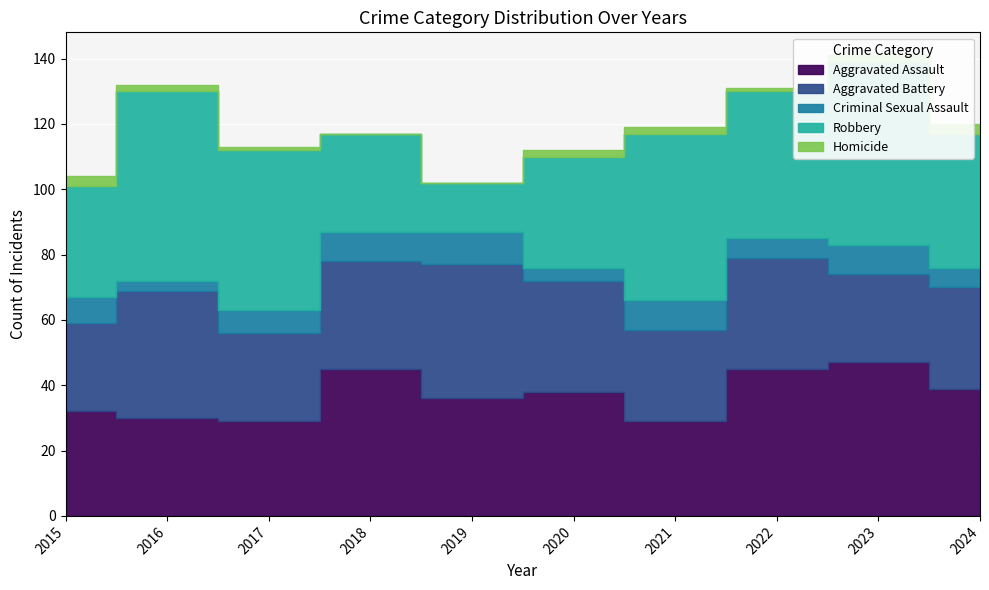

Which series has the largest total across all categories?

Robbery